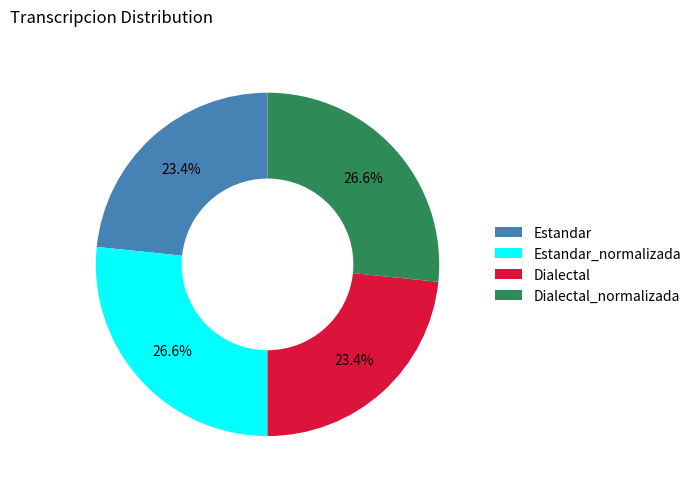

How many segments does this pie chart have?

4